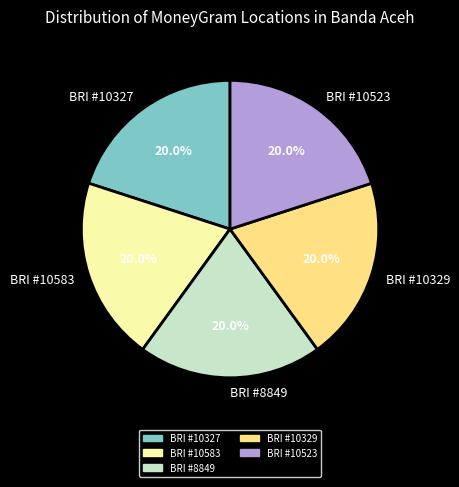

Approximately how many times larger is the value at BRI #10523 compared to BRI #8849?

1.0